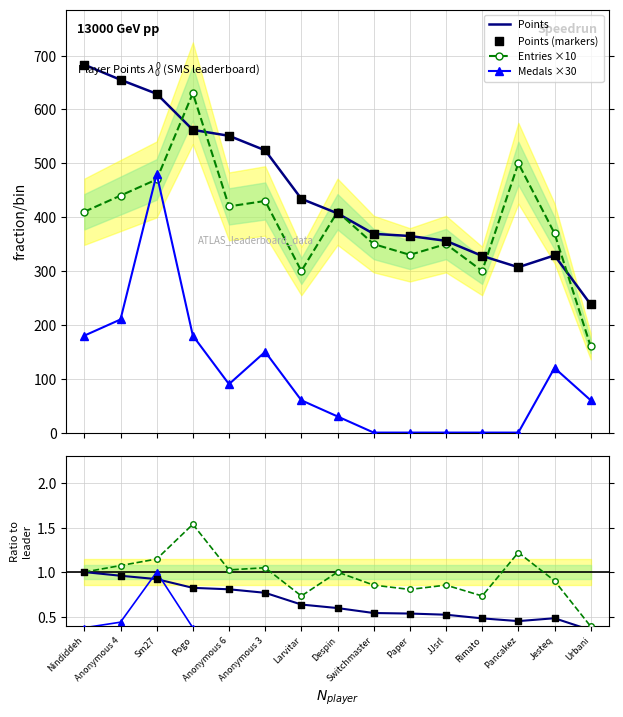

At how many categories does at least one series exceed 61?

15